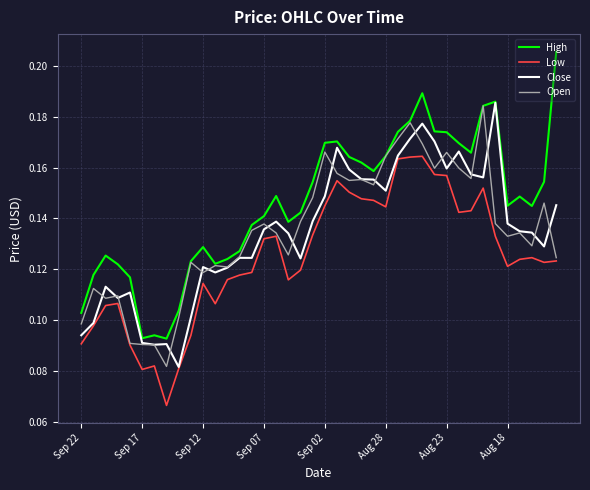

Which series has the widest spread of values?

High